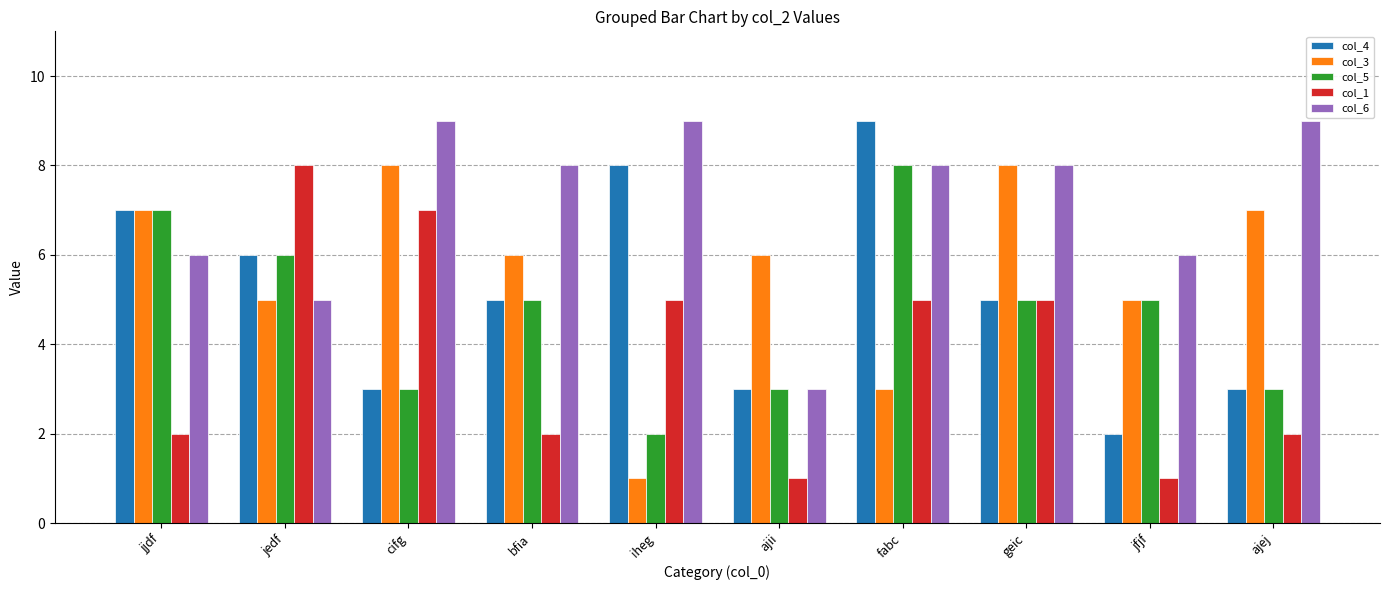

What is the label of the 8th bar from the left?

geic